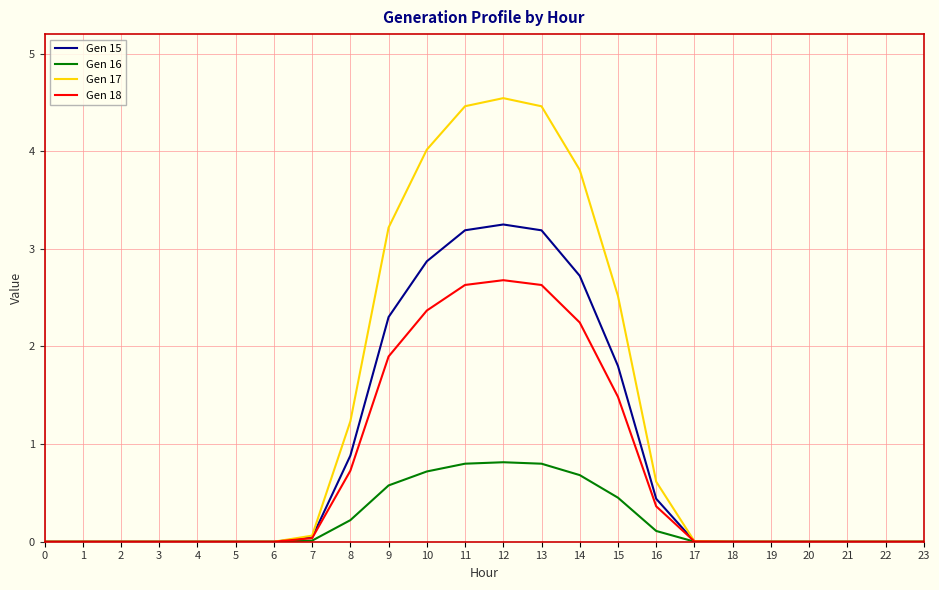

Which series has the largest total across all categories?

Gen 17